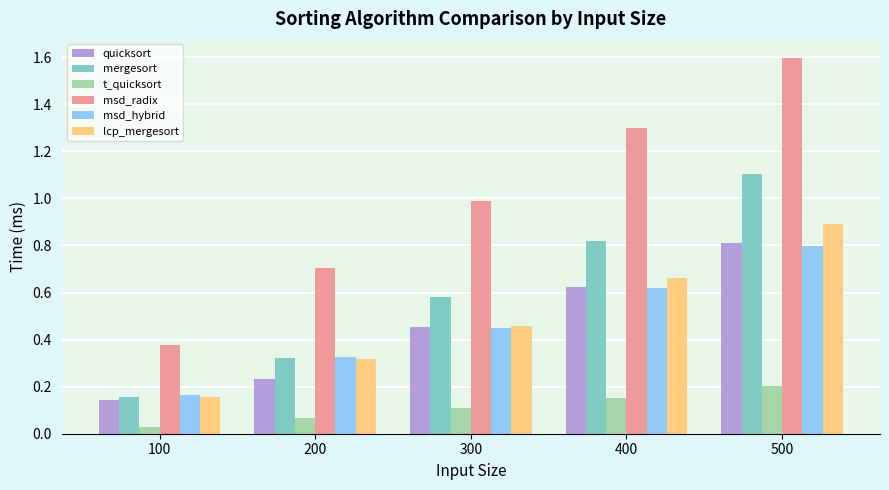

What is the difference between the highest and lowest values at 400?

1.1